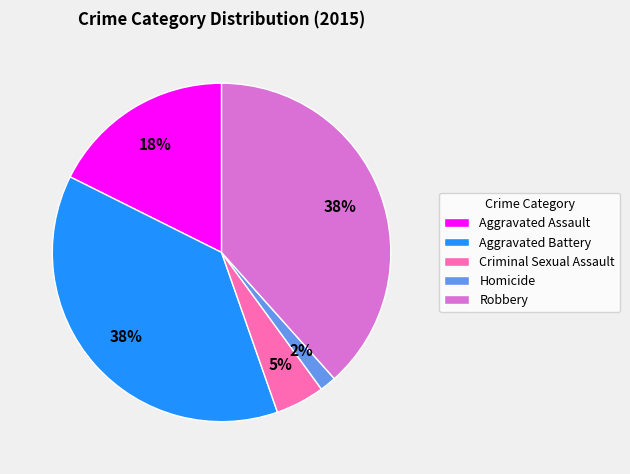

To the nearest percent, what portion does Aggravated Assault represent?

18%